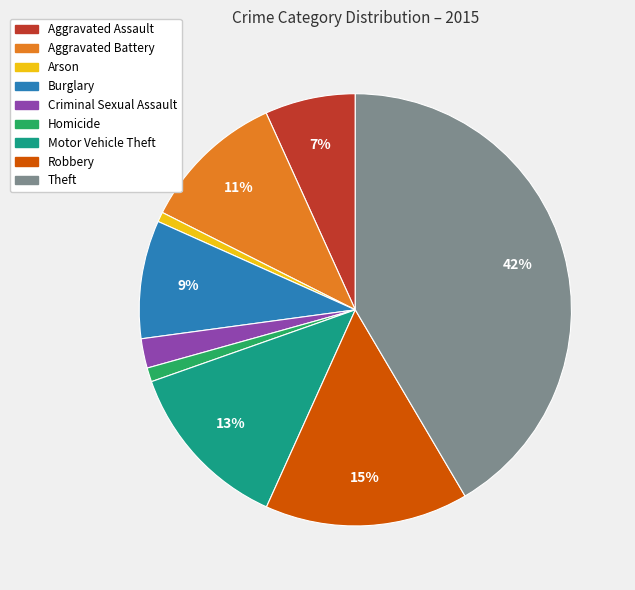

Does any single category account for the majority?

No